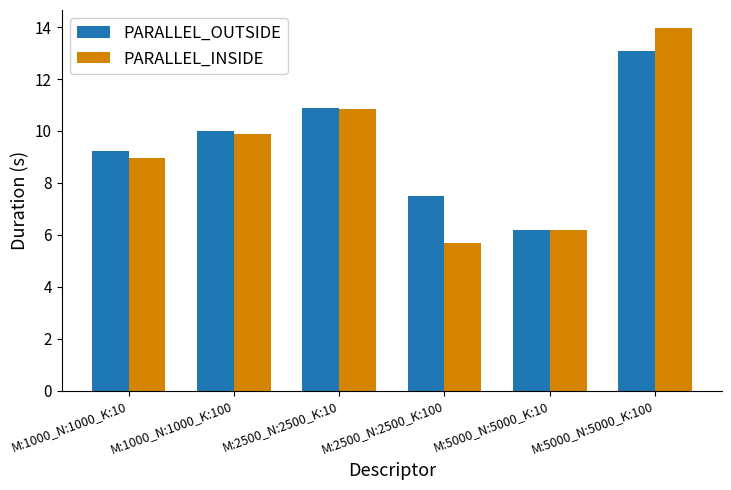

True or false: PARALLEL_OUTSIDE has a value of 19.2 at M:2500_N:2500_K:10.

False